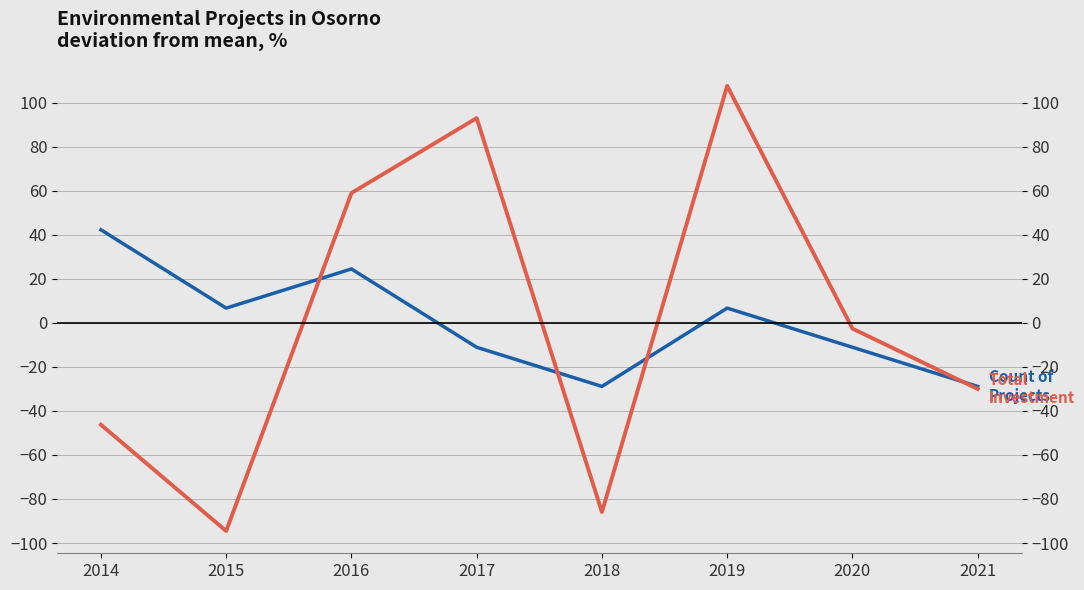

Which category has the highest value across all series?

2019